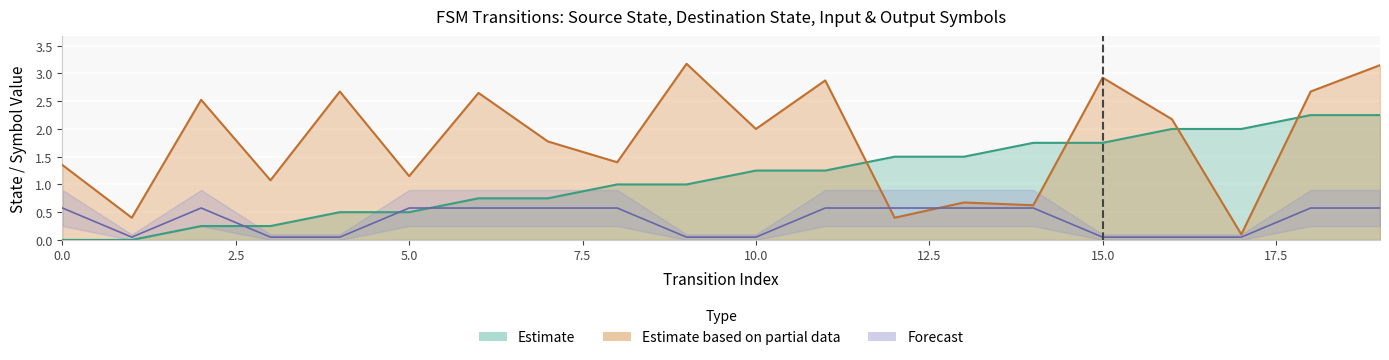

What is the difference between the maximum and minimum values in the source_state series?

2.2